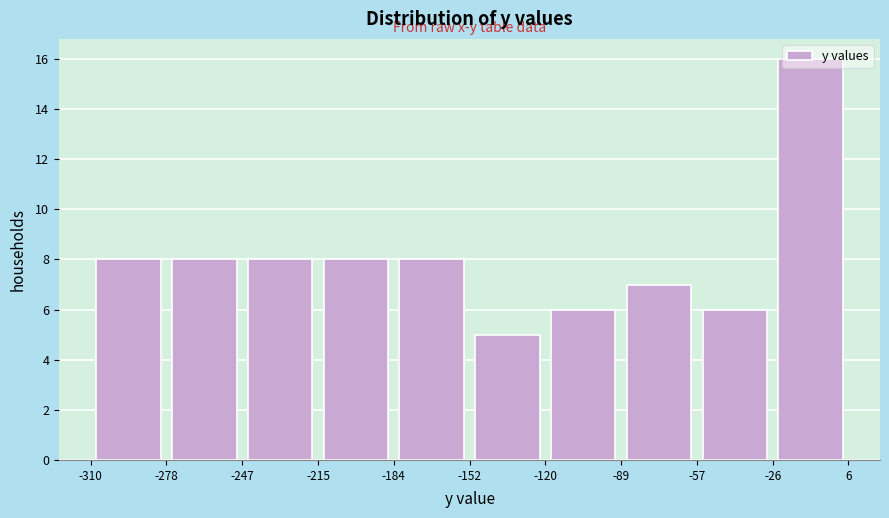

Reading left to right, transcribe this chart: for each bar, give the range it covers on the x-axis and its height. The values are not printed on the chart, so give them approximately, as read against the axis.

-310 to -278: 8
-278 to -247: 8
-247 to -215: 8
-215 to -184: 8
-184 to -152: 8
-152 to -120: 5
-120 to -89: 6
-89 to -57: 7
-57 to -26: 6
-26 to 6: 16